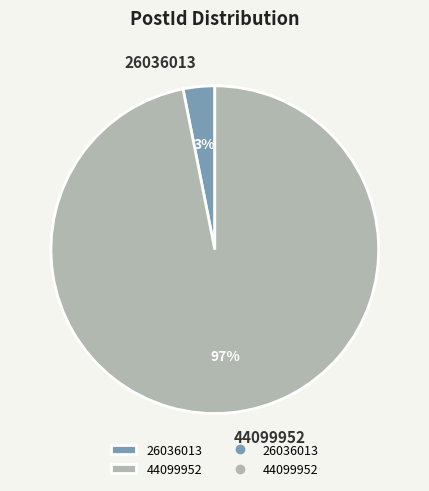

What percentage is the 26036013 slice, to the nearest percent?

3%